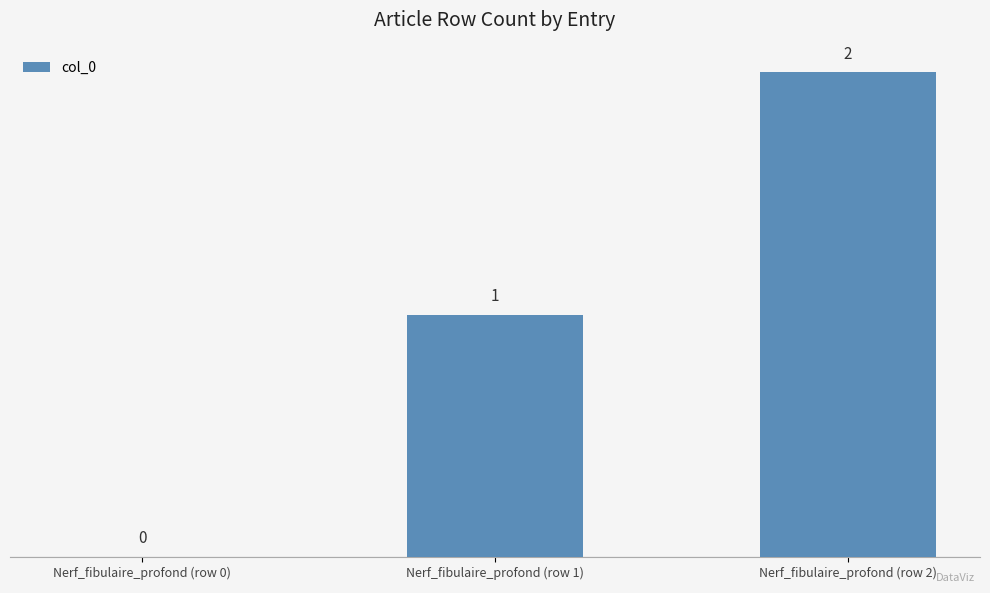

What is the average value?

1